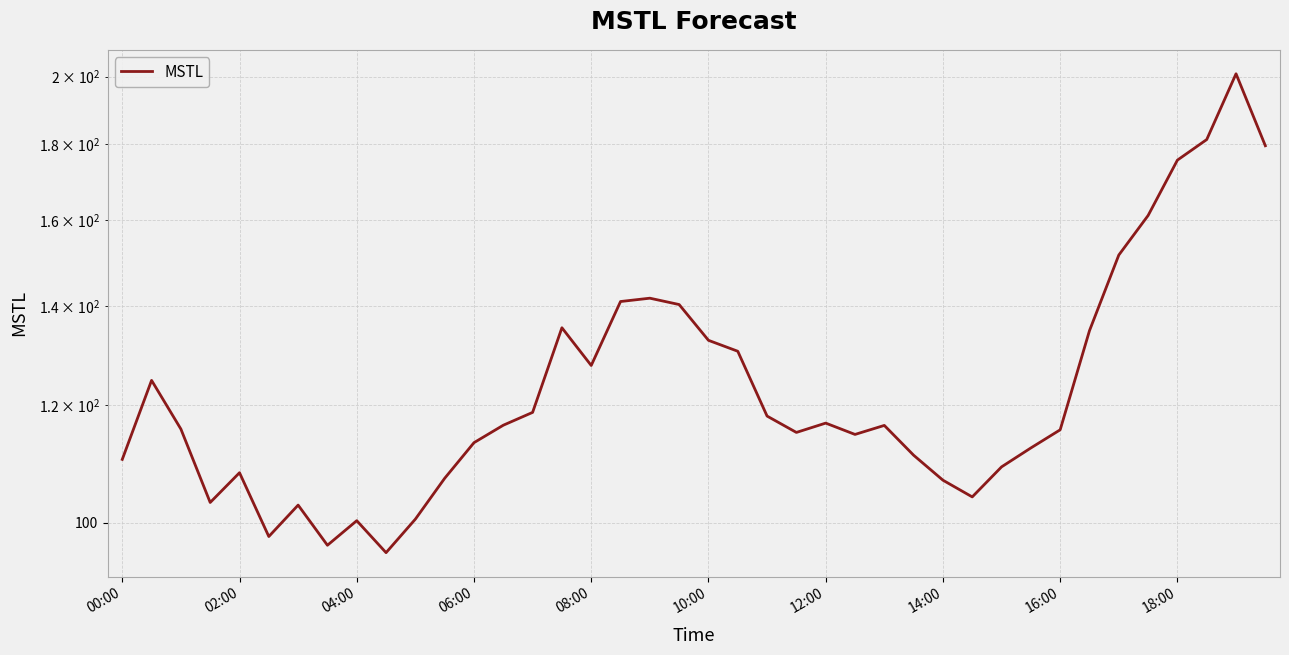

Which category has the highest value across all series?

38